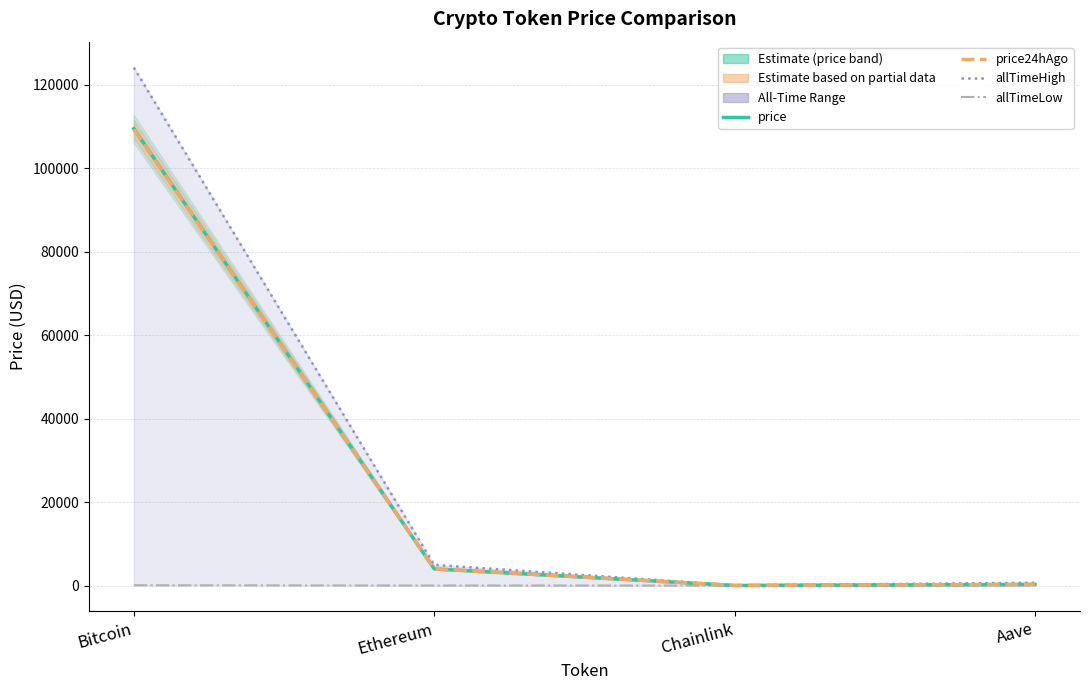

How many values in the allTimeHigh series exceed 4946?

2